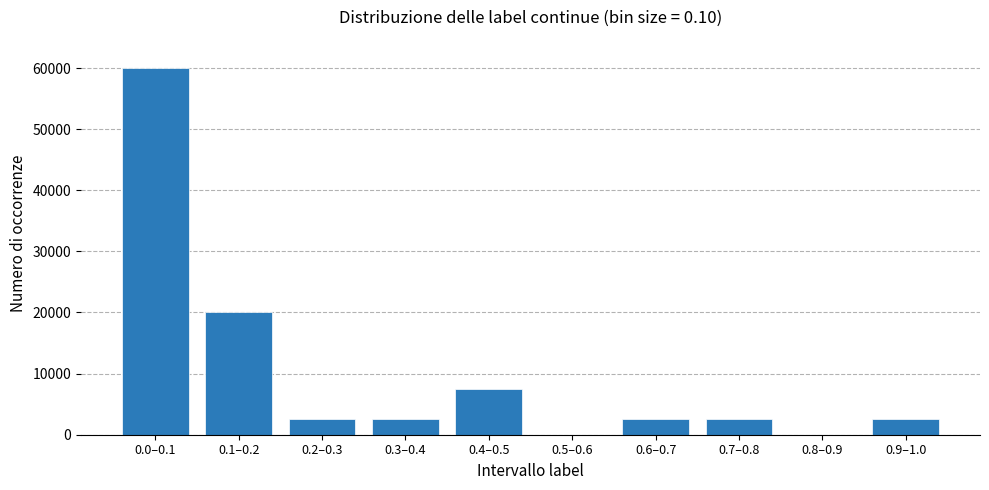

Reading left to right, transcribe all the data shown in this chart.

0.0–0.1=60000	0.1–0.2=20000	0.2–0.3=2500	0.3–0.4=2500	0.4–0.5=7500	0.5–0.6=0	0.6–0.7=2500	0.7–0.8=2500	0.8–0.9=0	0.9–1.0=2500